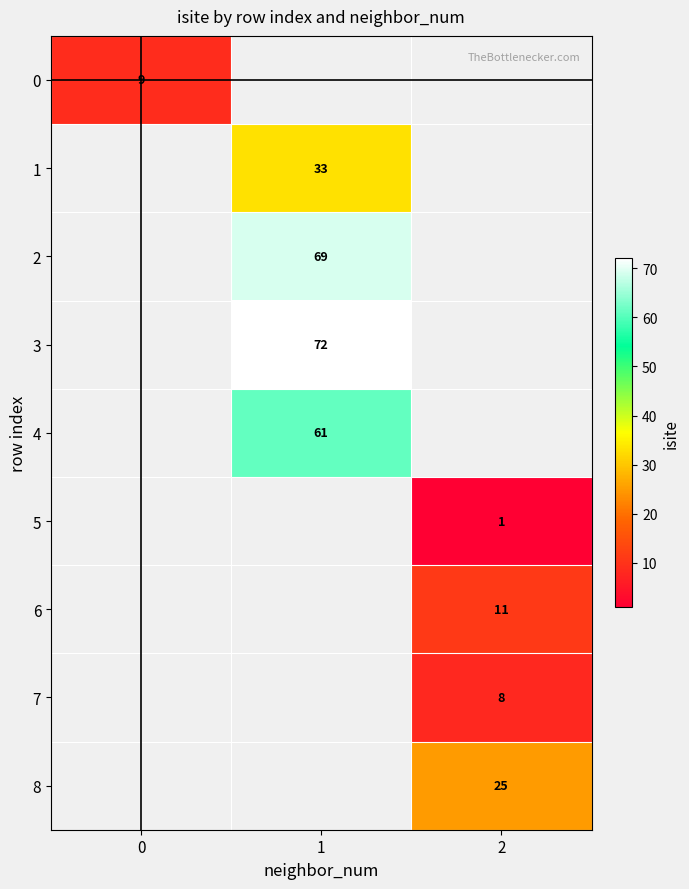

Is the value of 1 at 1 greater than the value of 6 at 2?

Yes